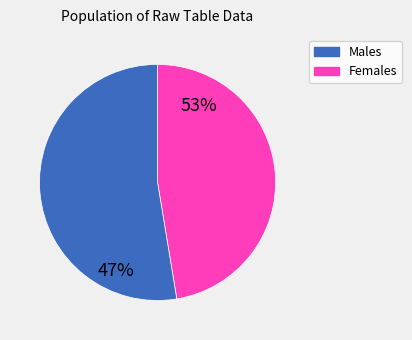

Rank the series by their maximum value, from highest to lowest.

Males, Females